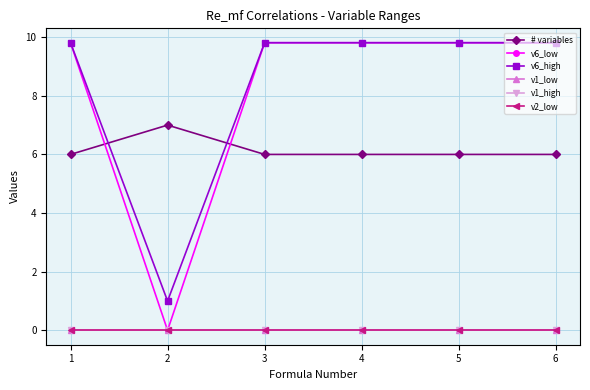

Where do v6_high and # variables first cross each other?

1 and 2